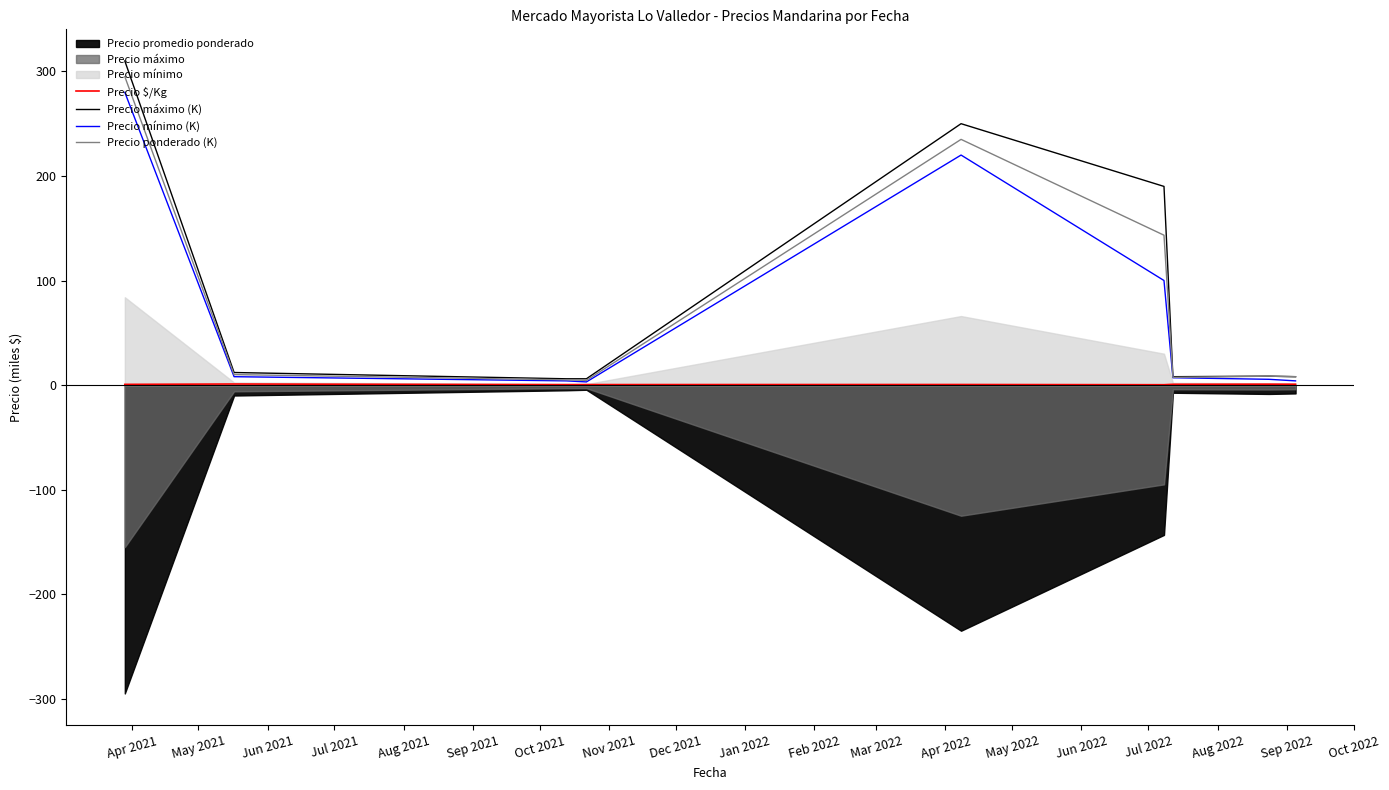

What is the value of the Precio mínimo (K) point at the 9th from the left?

4.0